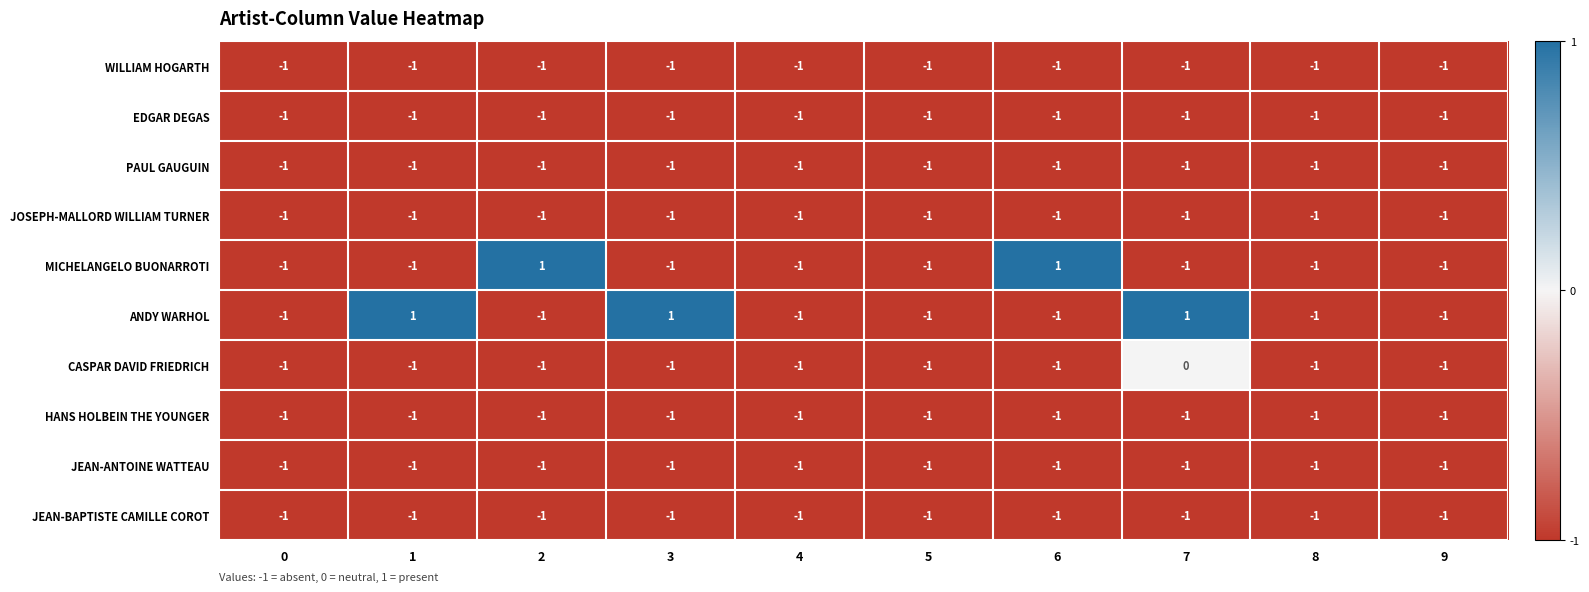

What is the total value across all series at 1?

-8